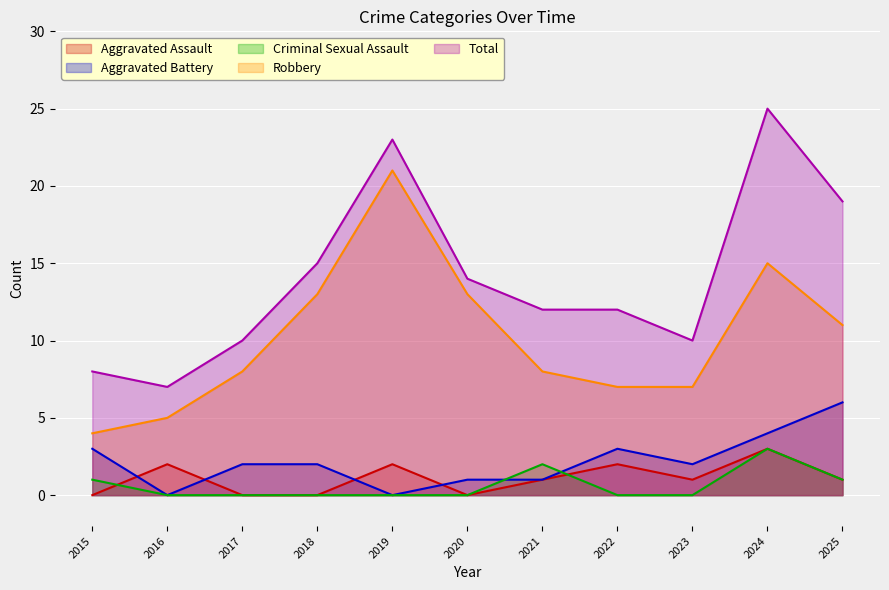

Which category has the highest value in the Aggravated Battery series?

2025